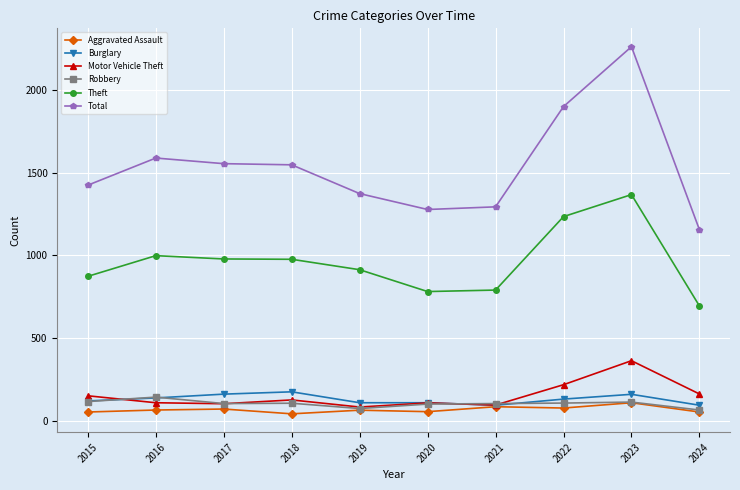

What is the spread (max minus min) of values at 2016?

1523